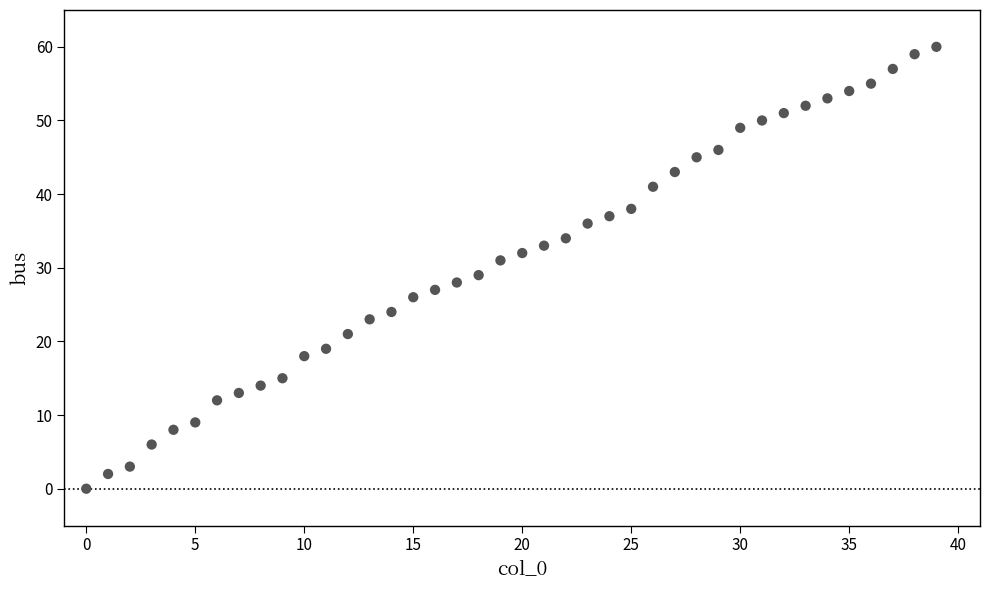

What is the range of Y values (max minus min)?

60